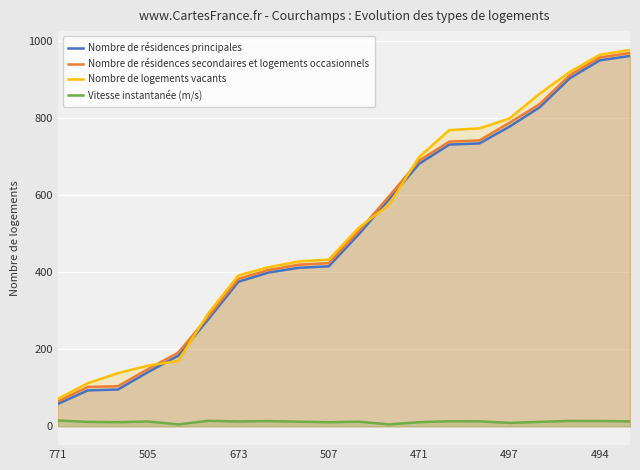

What are all the series names shown in the legend?

Nombre de résidences principales, Nombre de résidences secondaires et logements occasionnels, Nombre de logements vacants, Vitesse instantanée (m/s)